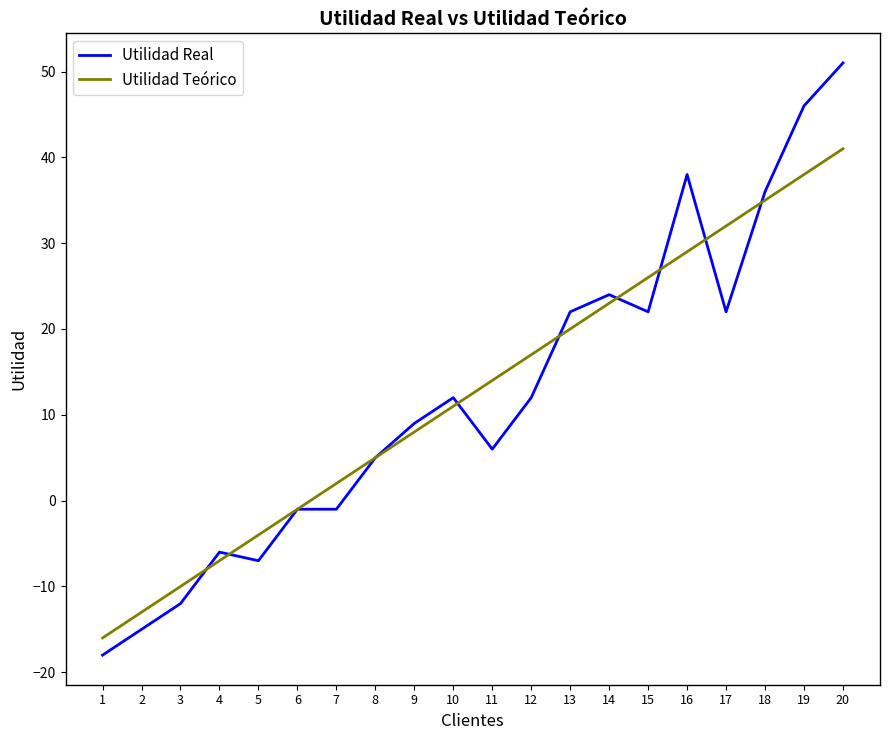

True or false: Utilidad Real has more than 1 interior local peaks.

True